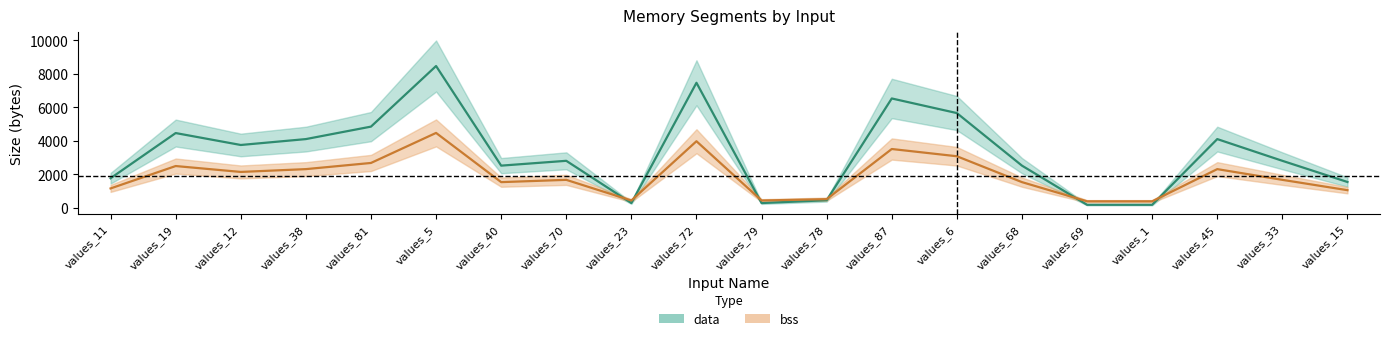

Which label corresponds to the largest value in the chart?

values_5